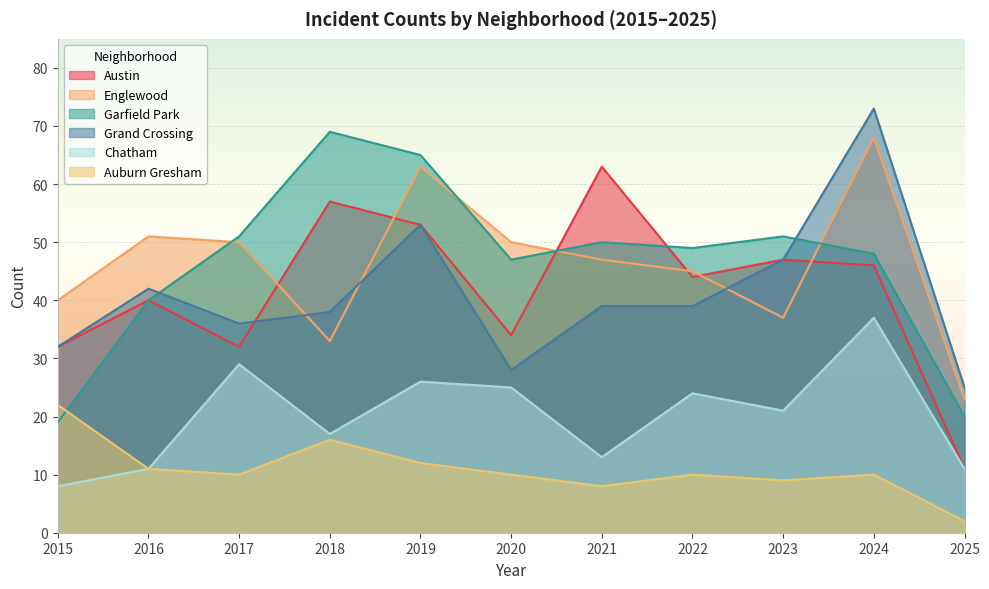

At which label is Chatham closest to 22?

2023